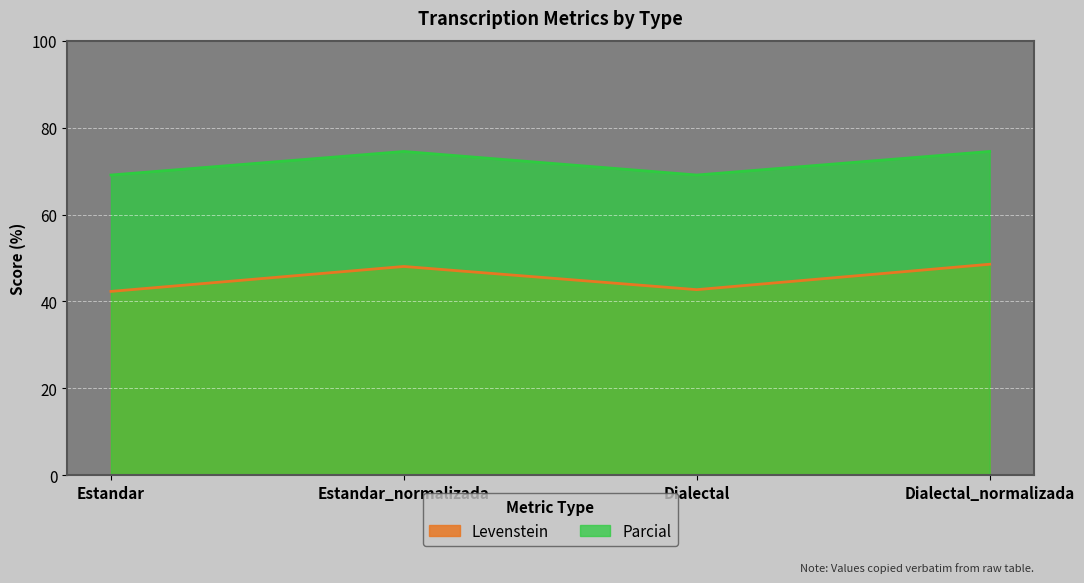

What is the approximate value of Levenstein at Estandar?

42.3